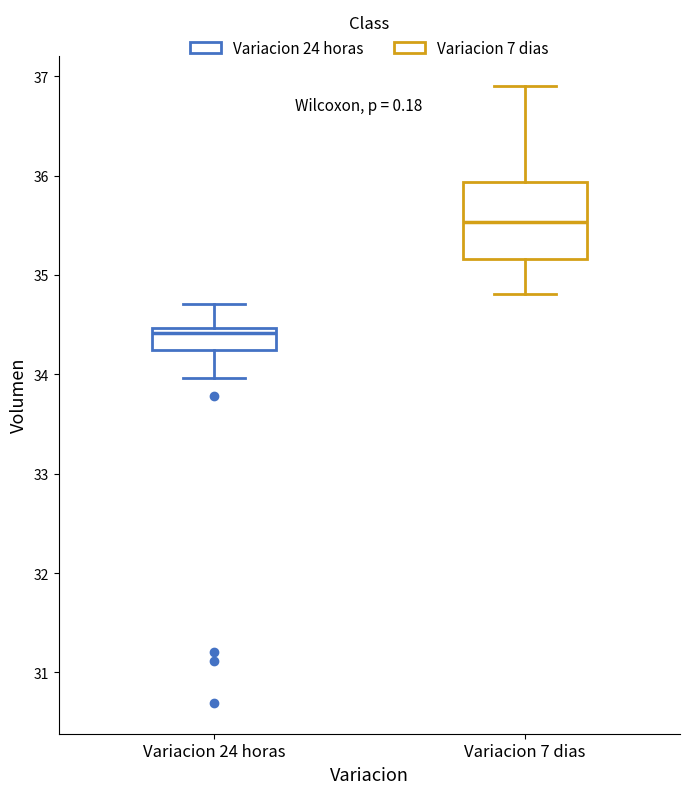

Reading left to right, read every box against the y-axis: the position of its median line, the range the box covers, and the ends of its whiskers. The values are not printed on the chart, so give them approximately, as read against the axis.

Variacion 24 horas: median 34.4, box 34.2 to 34.5, whiskers 34.0 to 34.7
Variacion 7 dias: median 35.5, box 35.2 to 35.9, whiskers 34.8 to 36.9